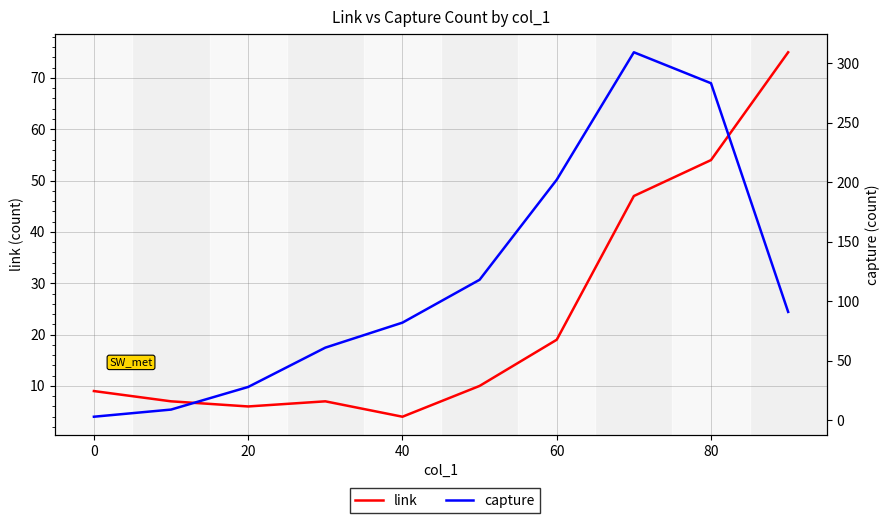

Which category has the lowest value across all series?

−20